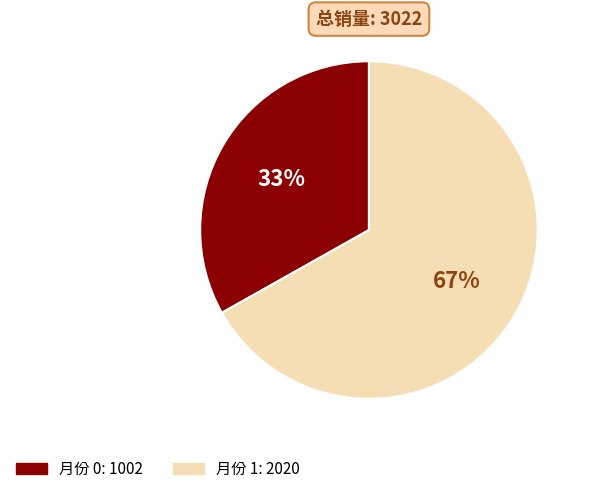

Is there a majority slice in this chart?

Yes